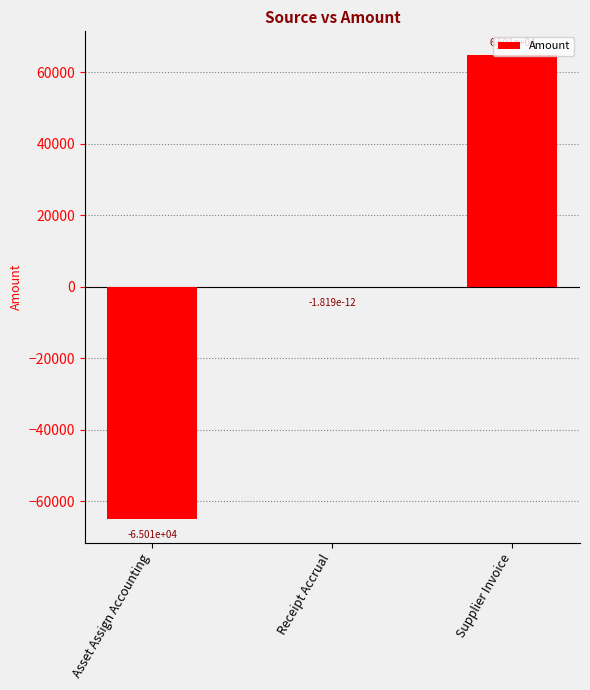

Is it true that the value at Supplier Invoice is 115260.6?

False